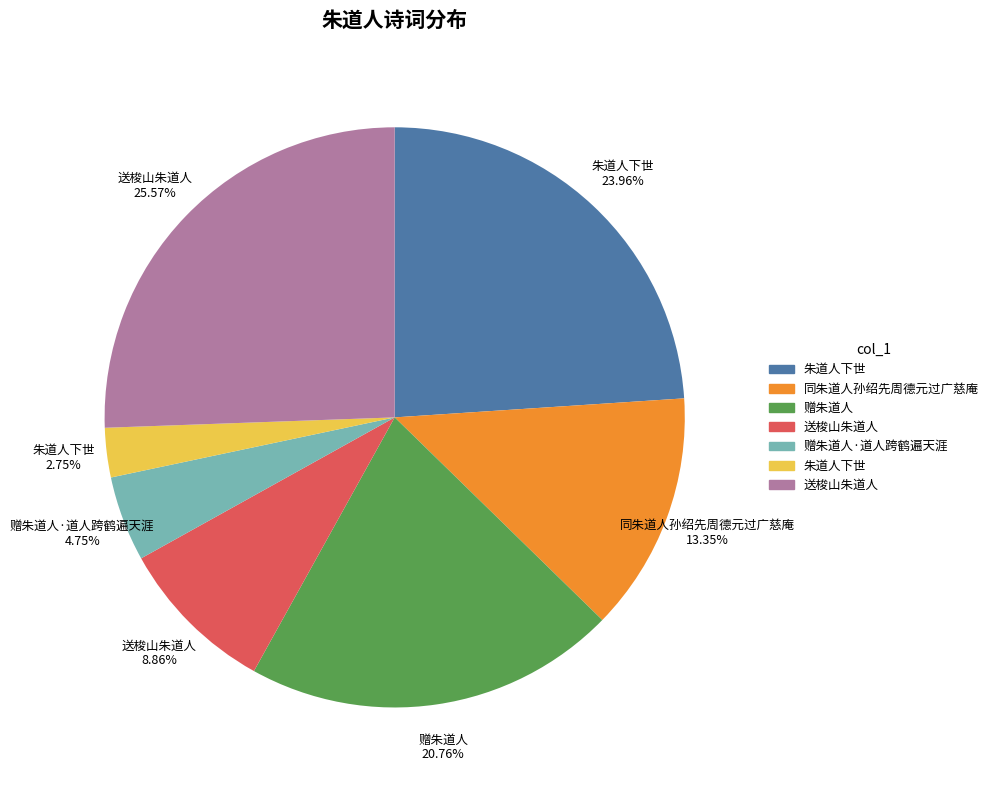

Rank the categories by value from lowest to highest.

朱道人下世, 赠朱道人·道人跨鹤遍天涯, 送梭山朱道人, 同朱道人孙绍先周德元过广慈庵, 赠朱道人, 朱道人下世, 送梭山朱道人